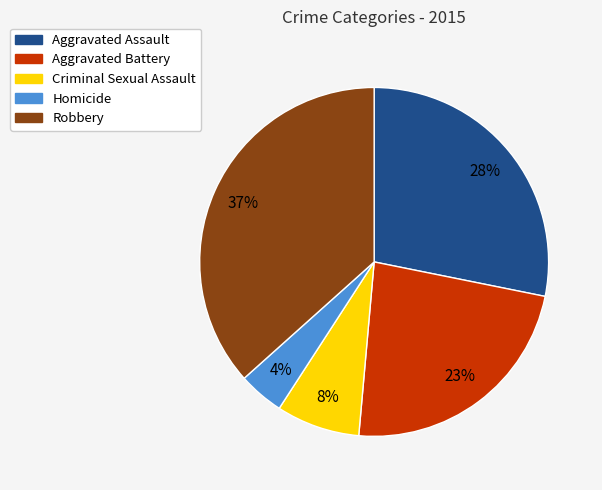

True or false: Criminal Sexual Assault accounts for 8% of the total.

True